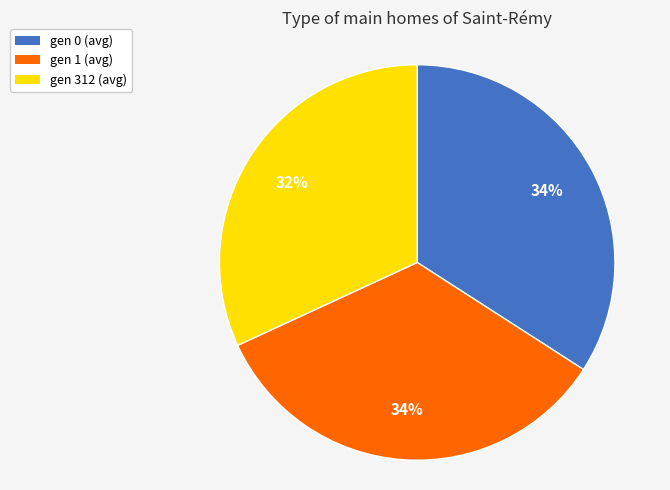

Count the number of slices in the pie.

3